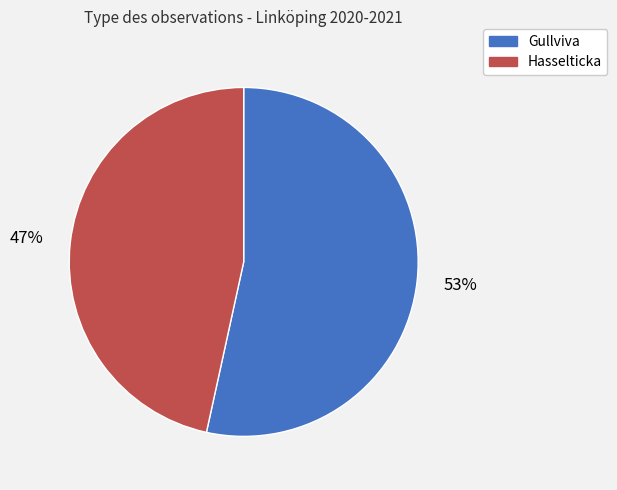

Is there any slice that represents more than half of the pie?

Yes